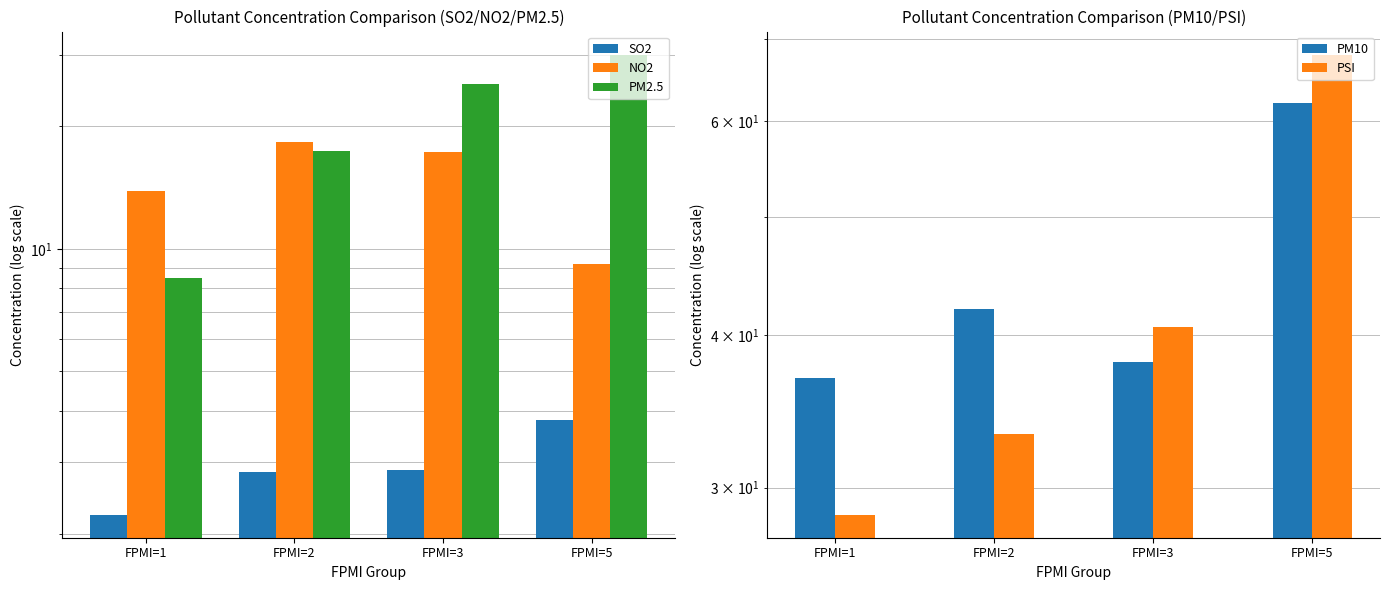

Is it true that PM10 equals 22.2 at FPMI=2?

False